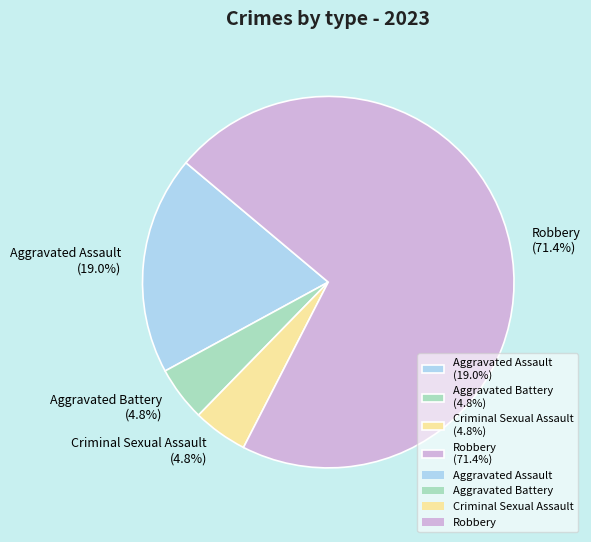

To the nearest percent, what is the combined percentage of Aggravated Assault and Robbery?

90%